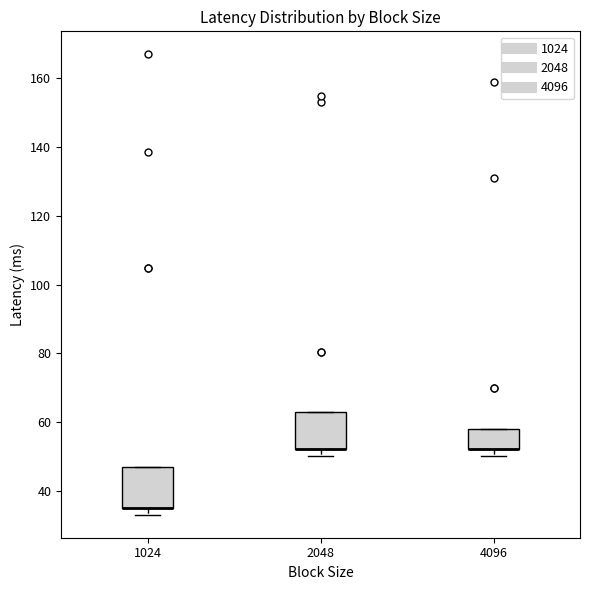

Where is the upper edge of the box at x = 4096 on the y-axis? The values are not printed on the chart, so give them approximately, as read against the axis.

58